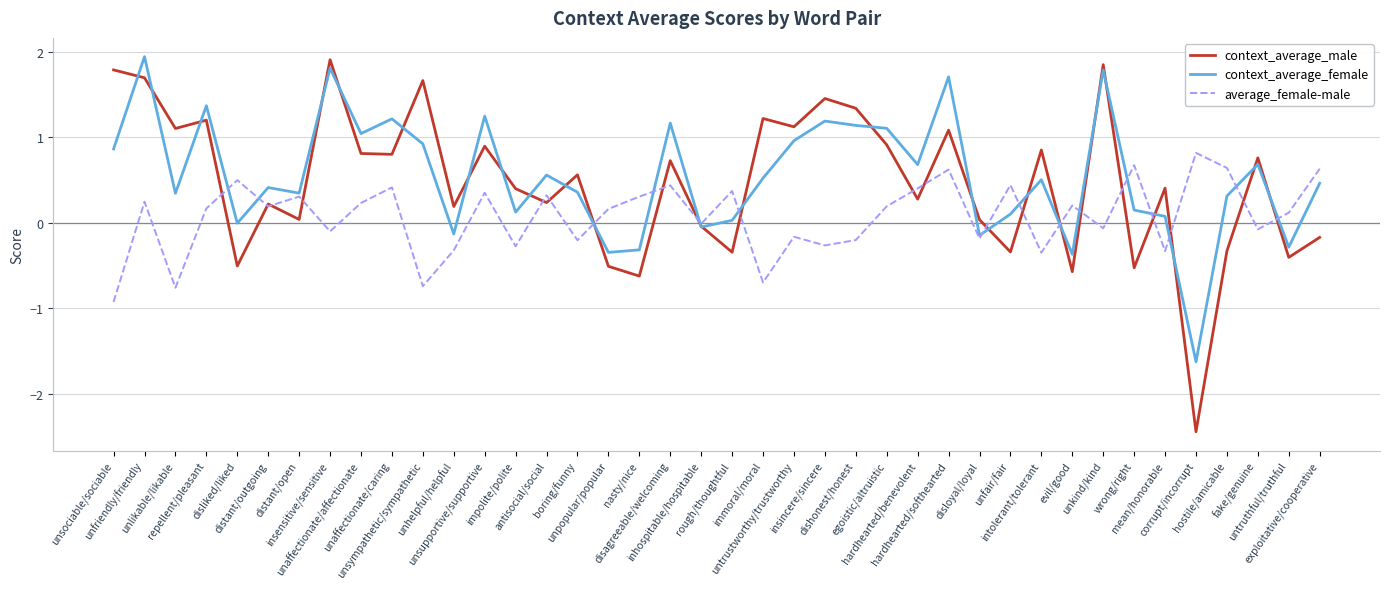

What is the total value across all series at mean/honorable?

0.2